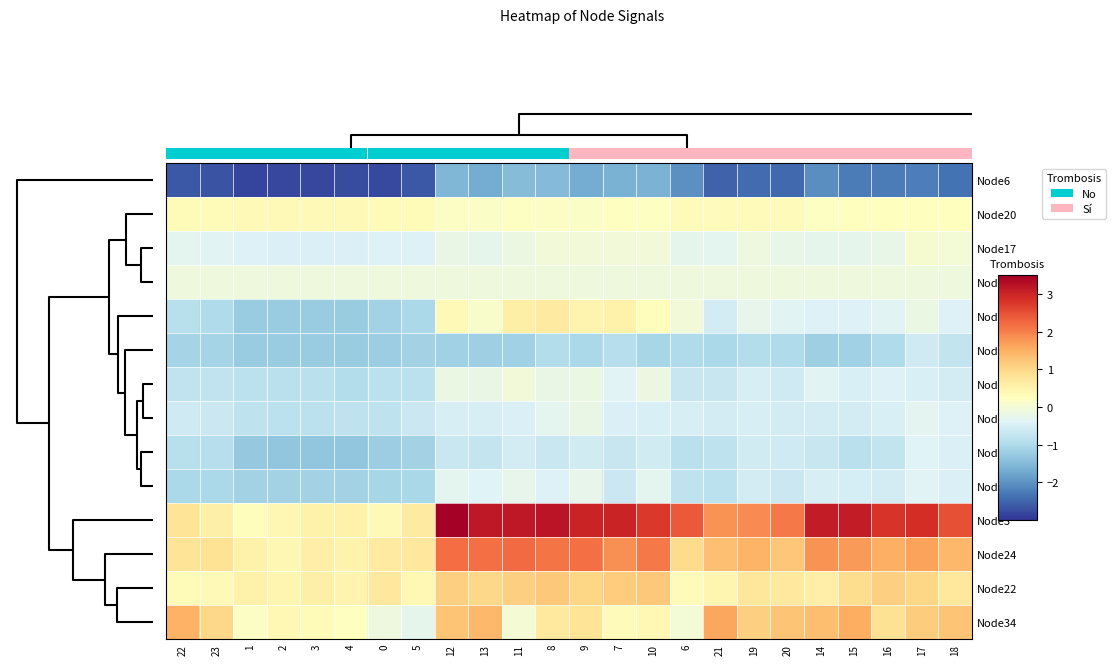

Rank the categories by Node34 value from lowest to highest.

5, 0, 6, 11, 1, 4, 7, 3, 2, 10, 8, 9, 16, 23, 19, 17, 12, 20, 18, 14, 13, 22, 15, 21